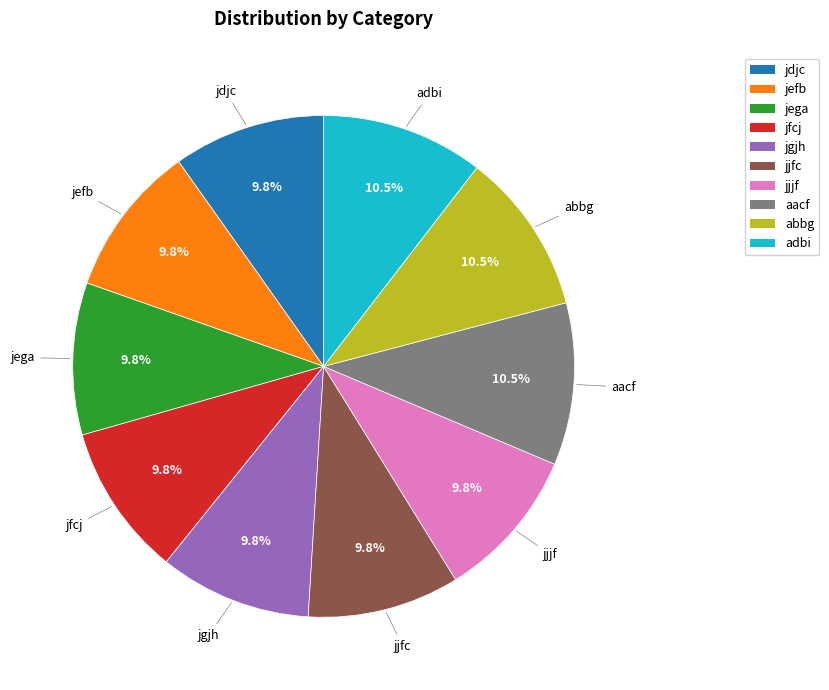

How many segments does this pie chart have?

10